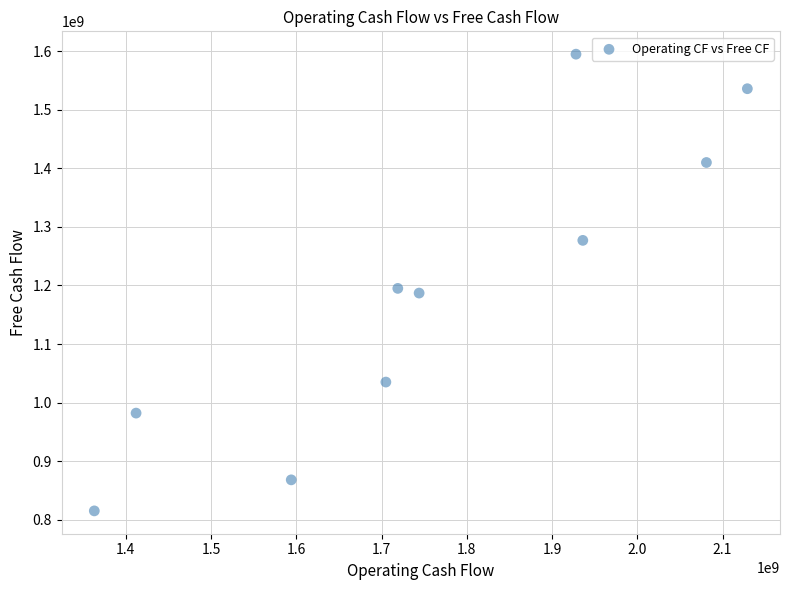

What is the average X value?

1761100000